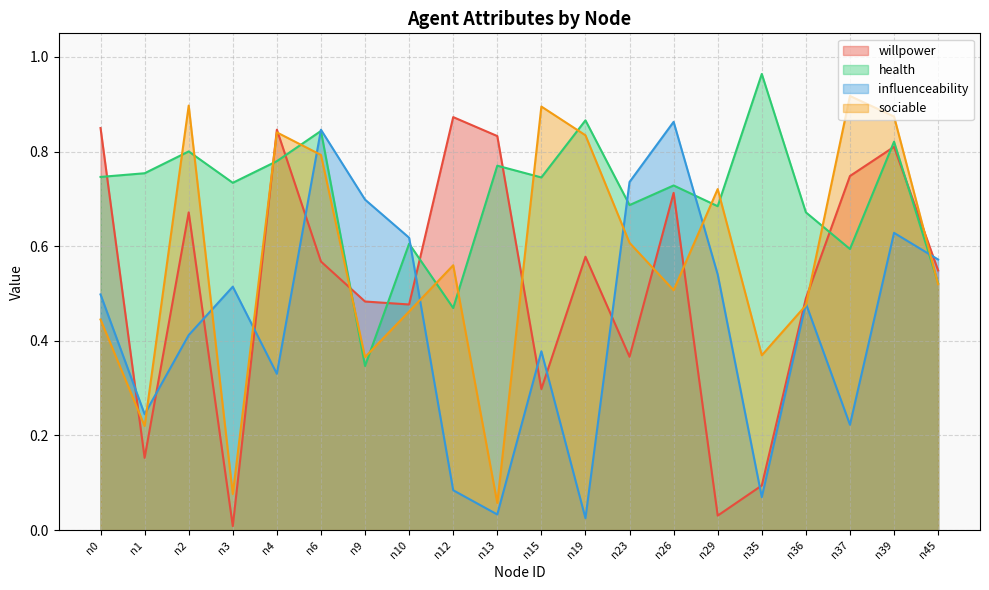

Which series changed the most between n10 and n13?

influenceability